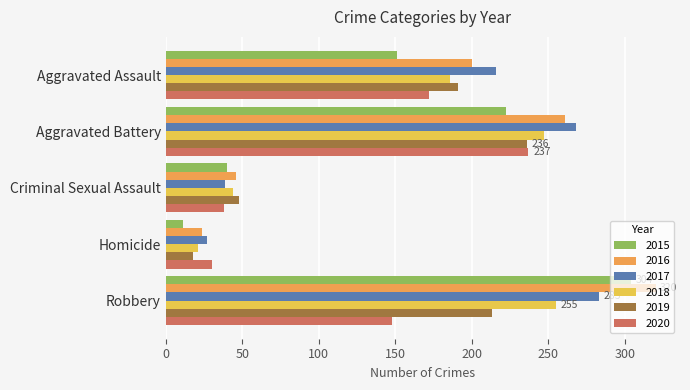

Which label corresponds to the smallest value in the chart?

Homicide